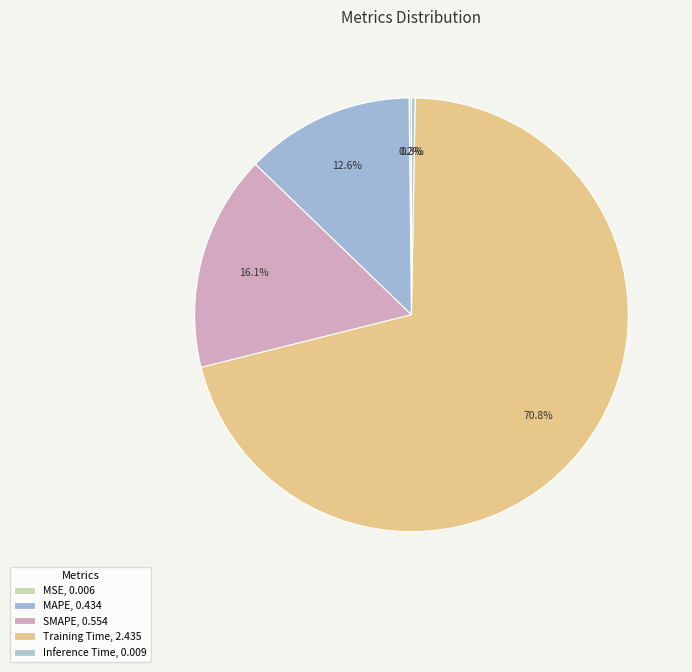

Which category accounts for the majority?

Training Time